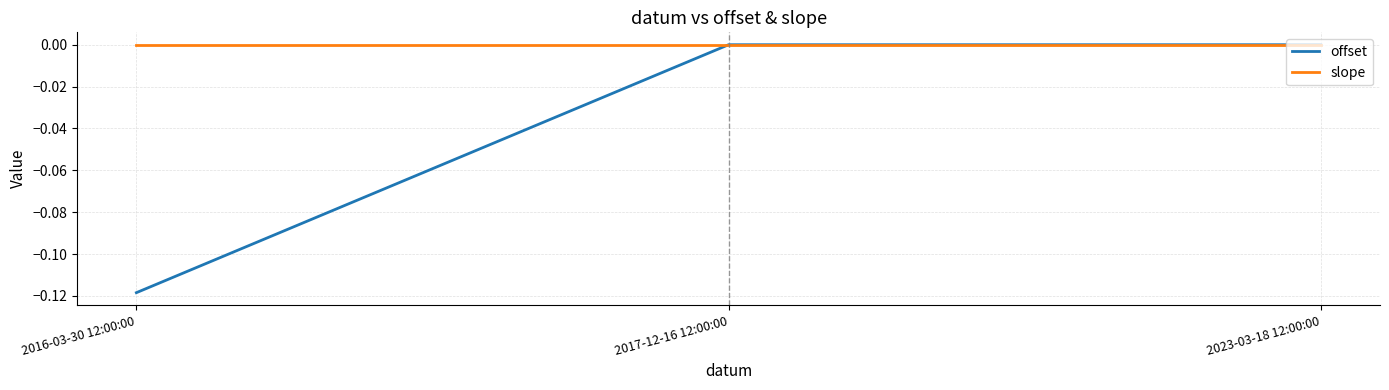

Does the chart have visible grid lines?

Yes